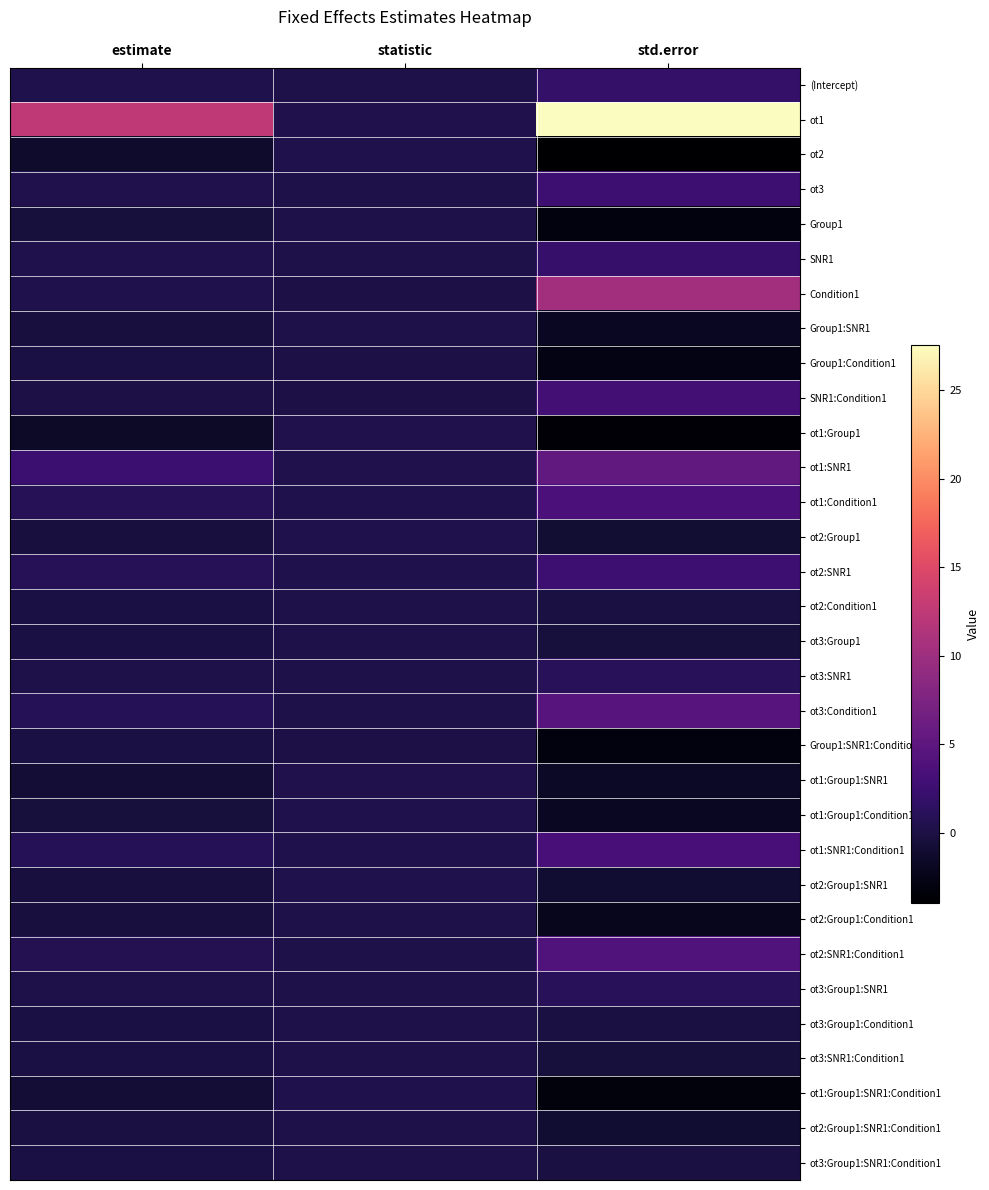

Between std.error and statistic, which is larger?

std.error